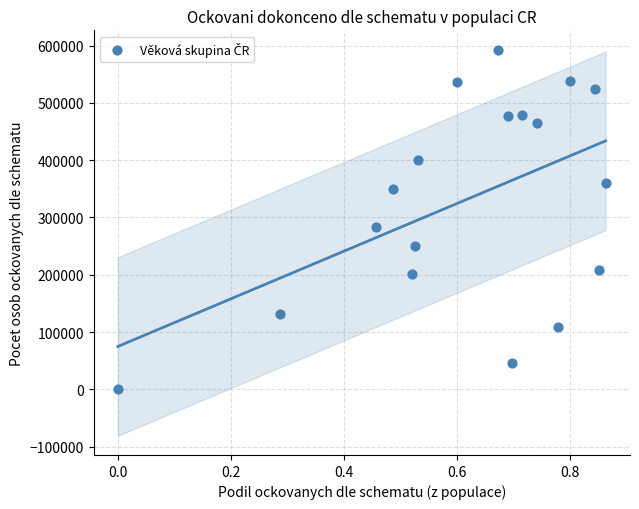

What is the range of Y values (max minus min)?

592838